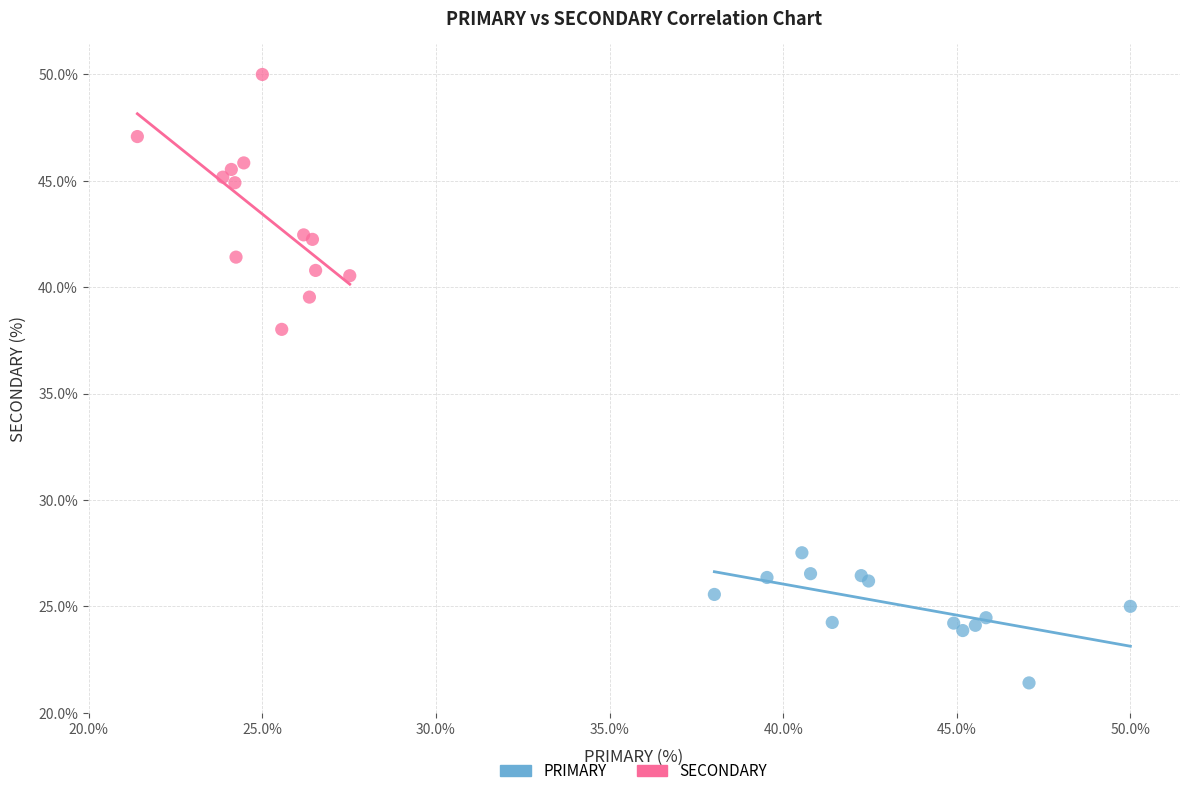

Which series contains the highest Y value?

SECONDARY